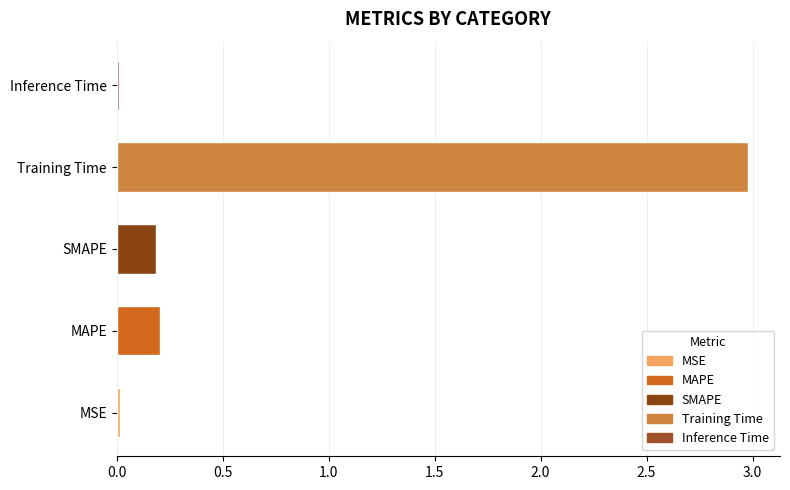

What is the approximate value at Training Time?

3.0